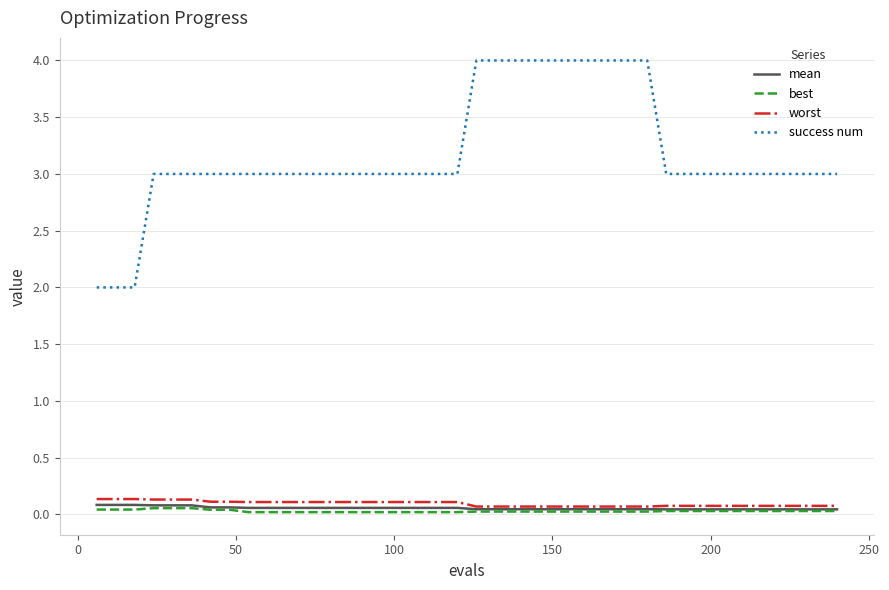

True or false: best and success num cross at least once.

False